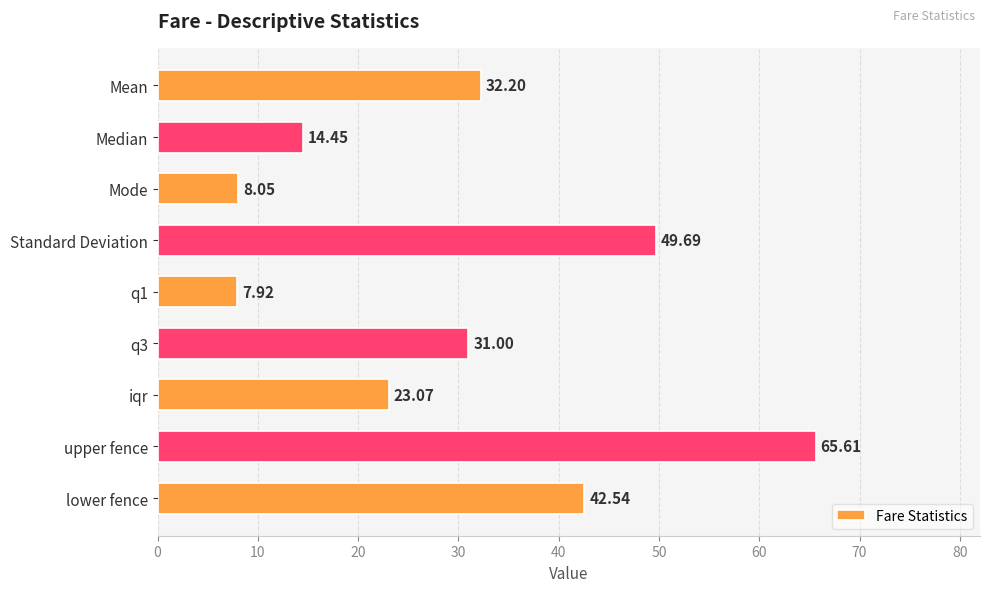

What is the difference between the maximum and second lowest values?

57.6